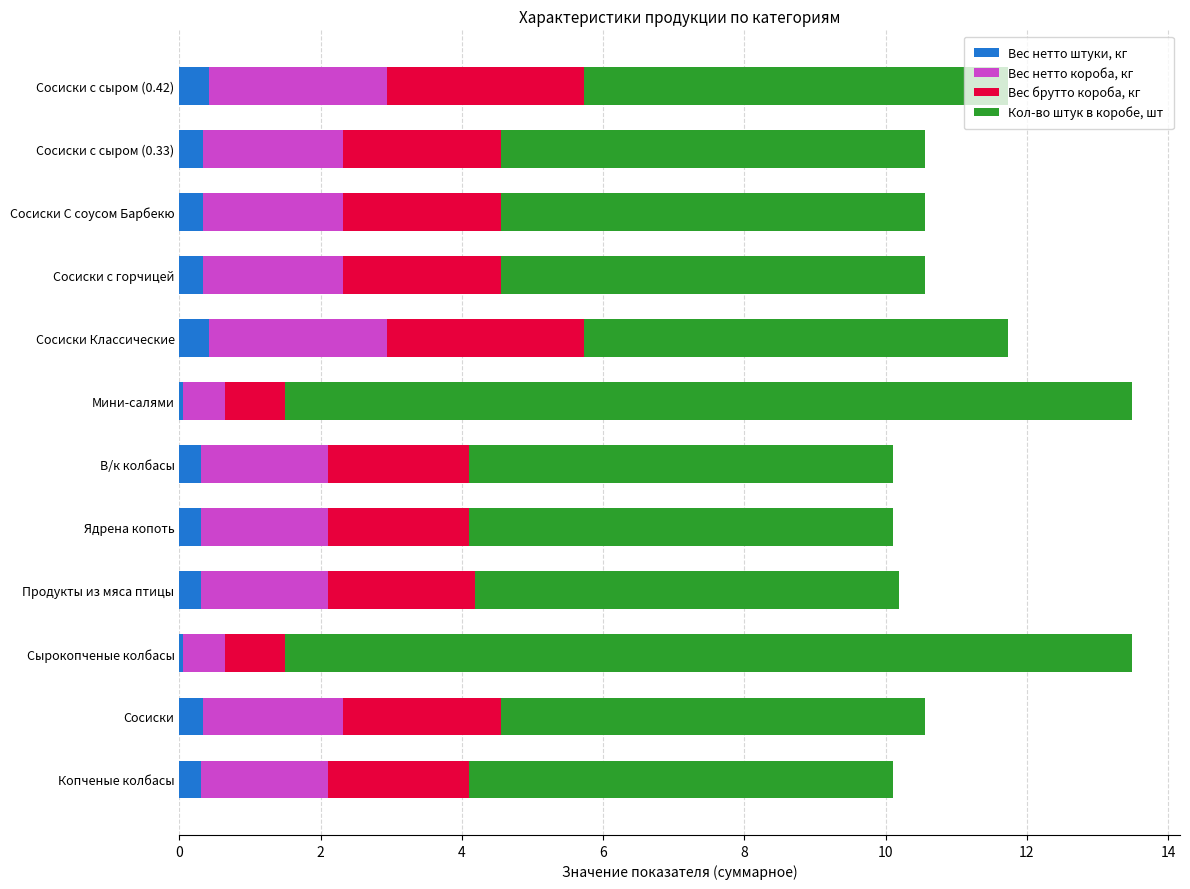

True or false: Вес нетто штуки, кг has a value of 0.4 at Сосиски Классические.

True